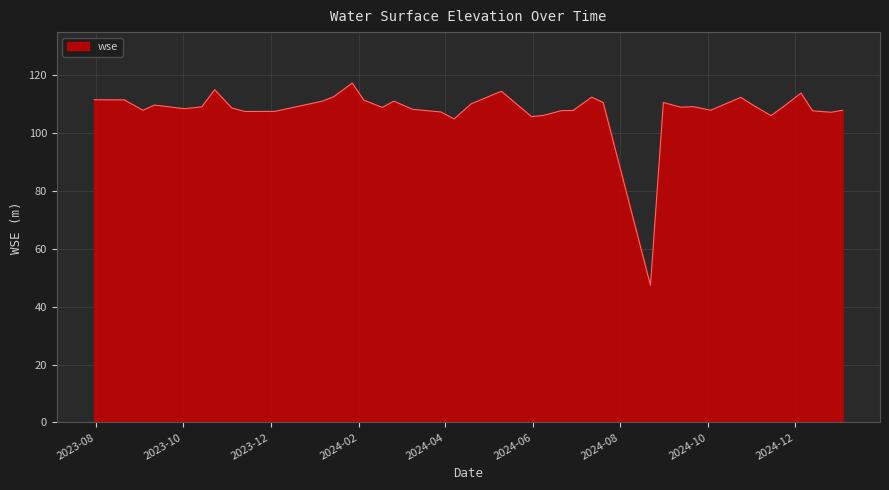

What is the greatest value displayed?

117.4